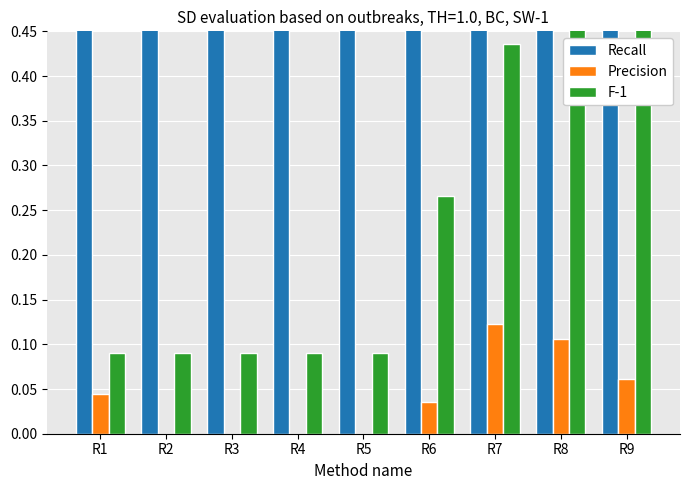

What is the approximate value of F-1 at R2?

0.1